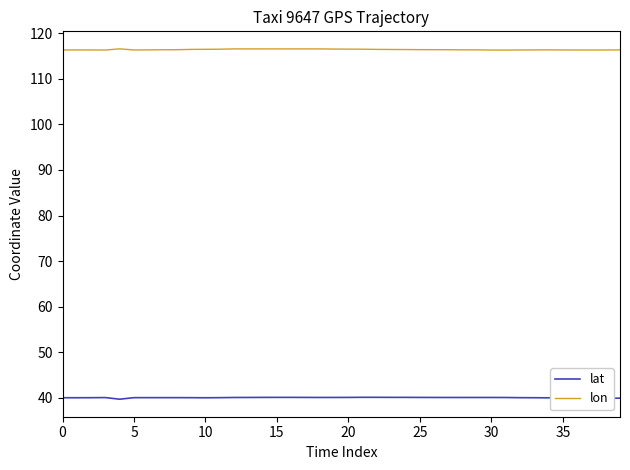

Which series has the largest total across all categories?

lon